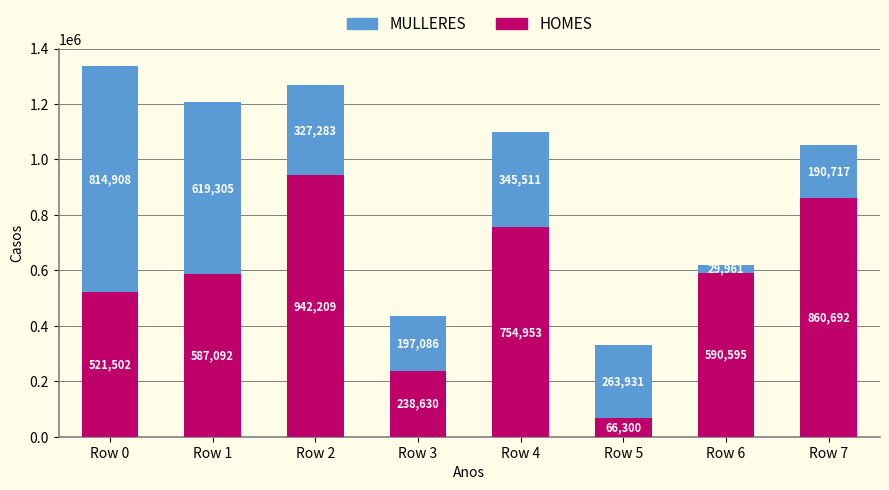

What is the difference between the maximum and minimum values in the HOMES series?

875909